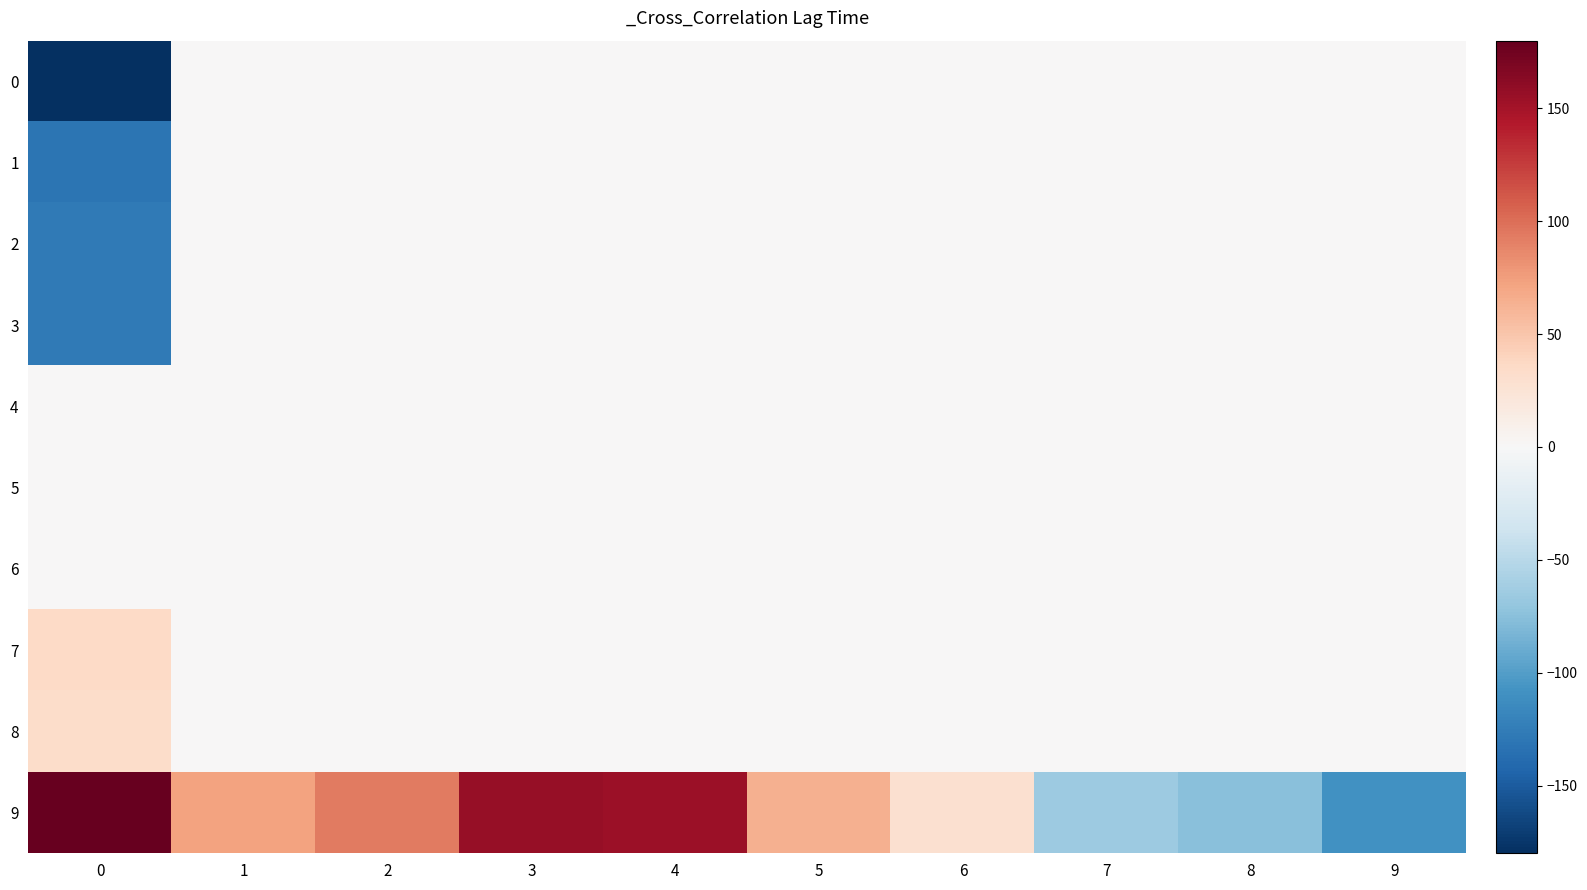

What is the maximum value shown in the chart?

178.7